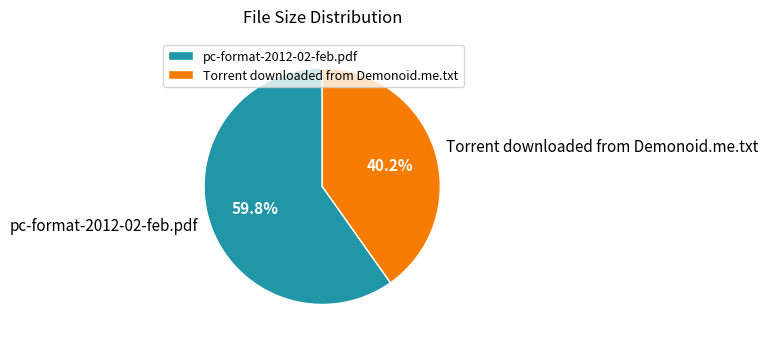

How many slices are in this pie chart?

2